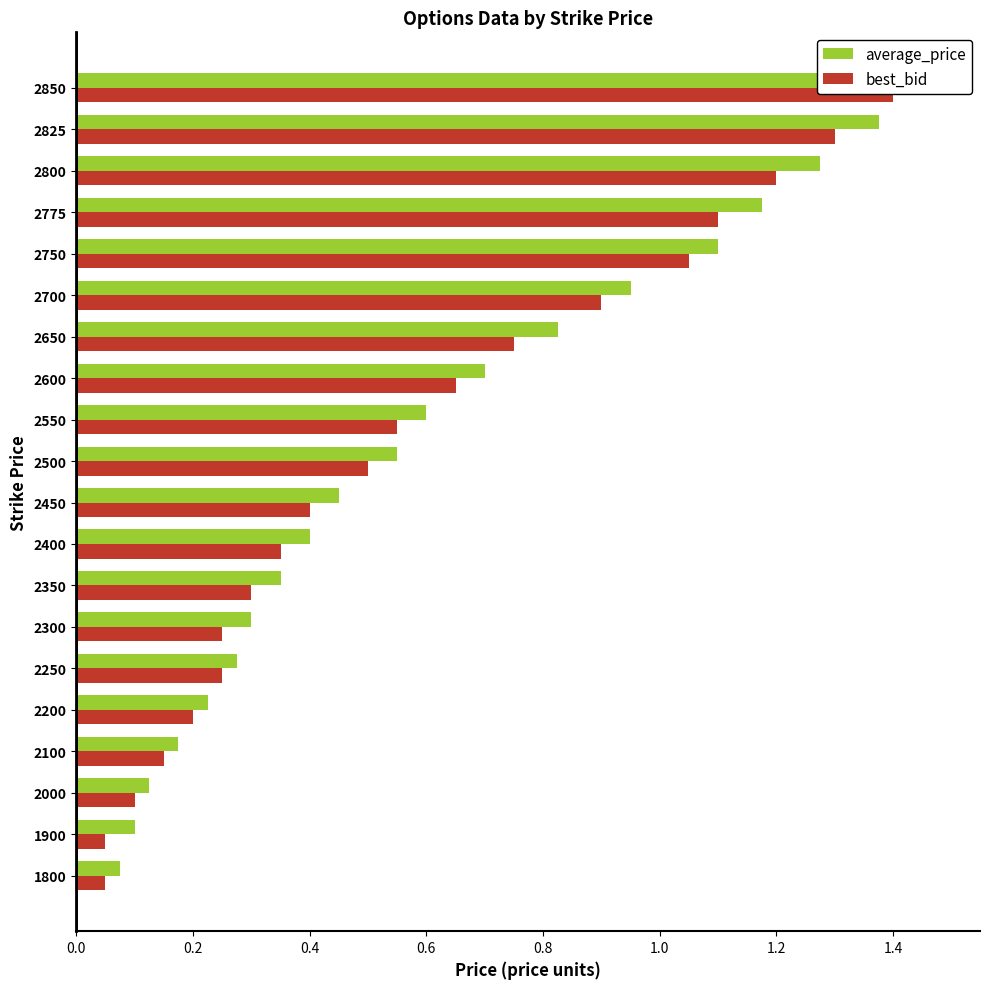

How many bars are there in each group?

2